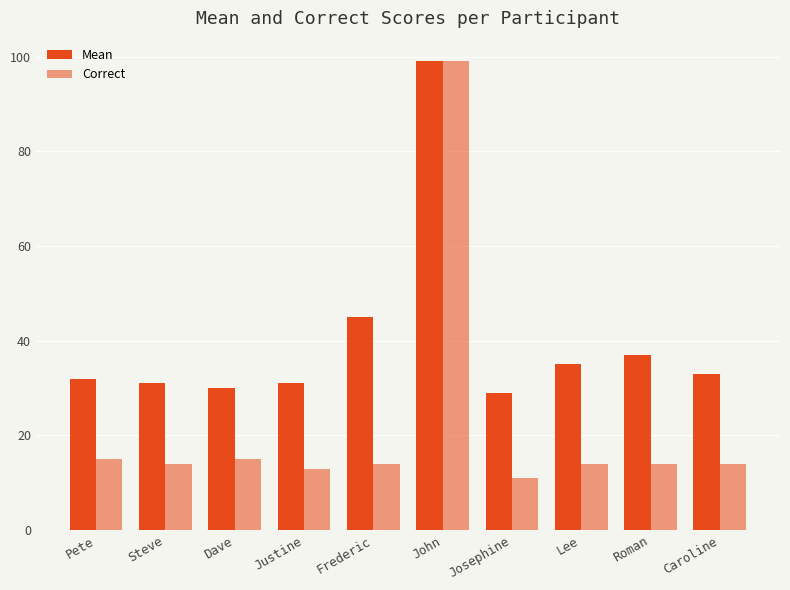

True or false: Correct has a value of 23 at Steve.

False